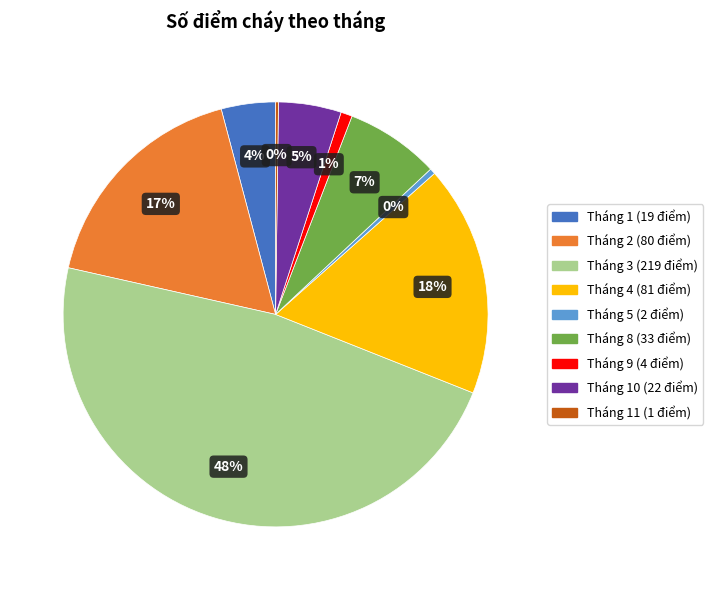

To the nearest percent, what is the average slice percentage?

11%